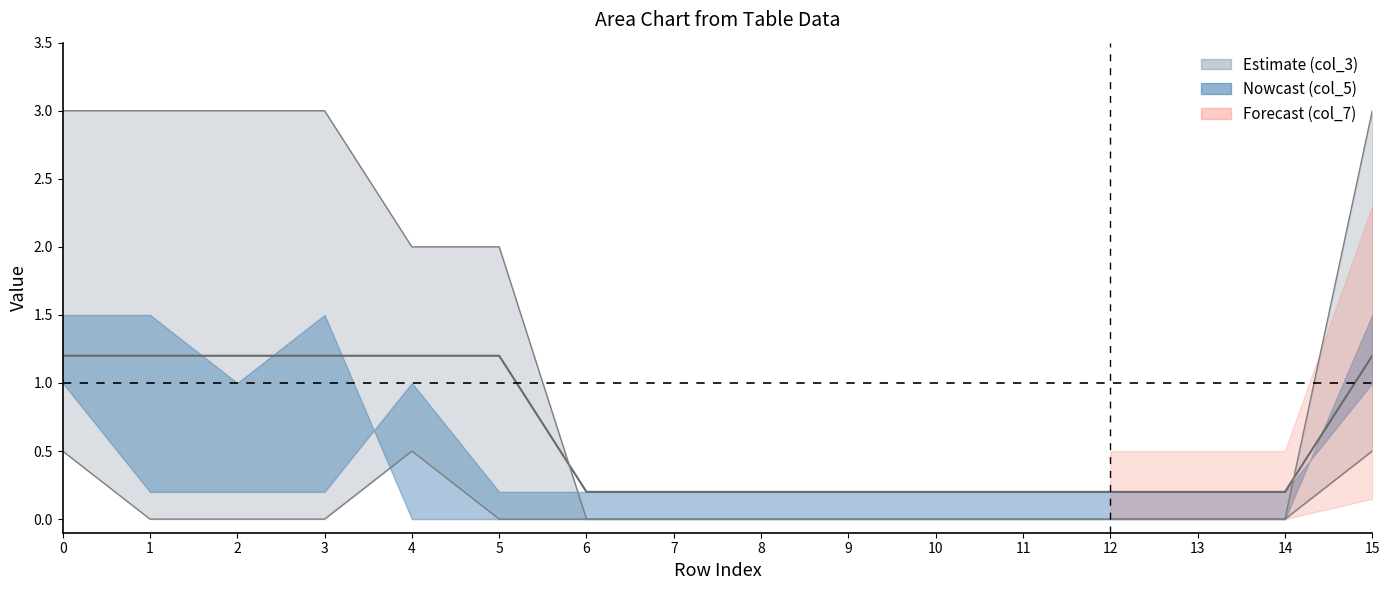

What is the minimum value for col_2?

0.2